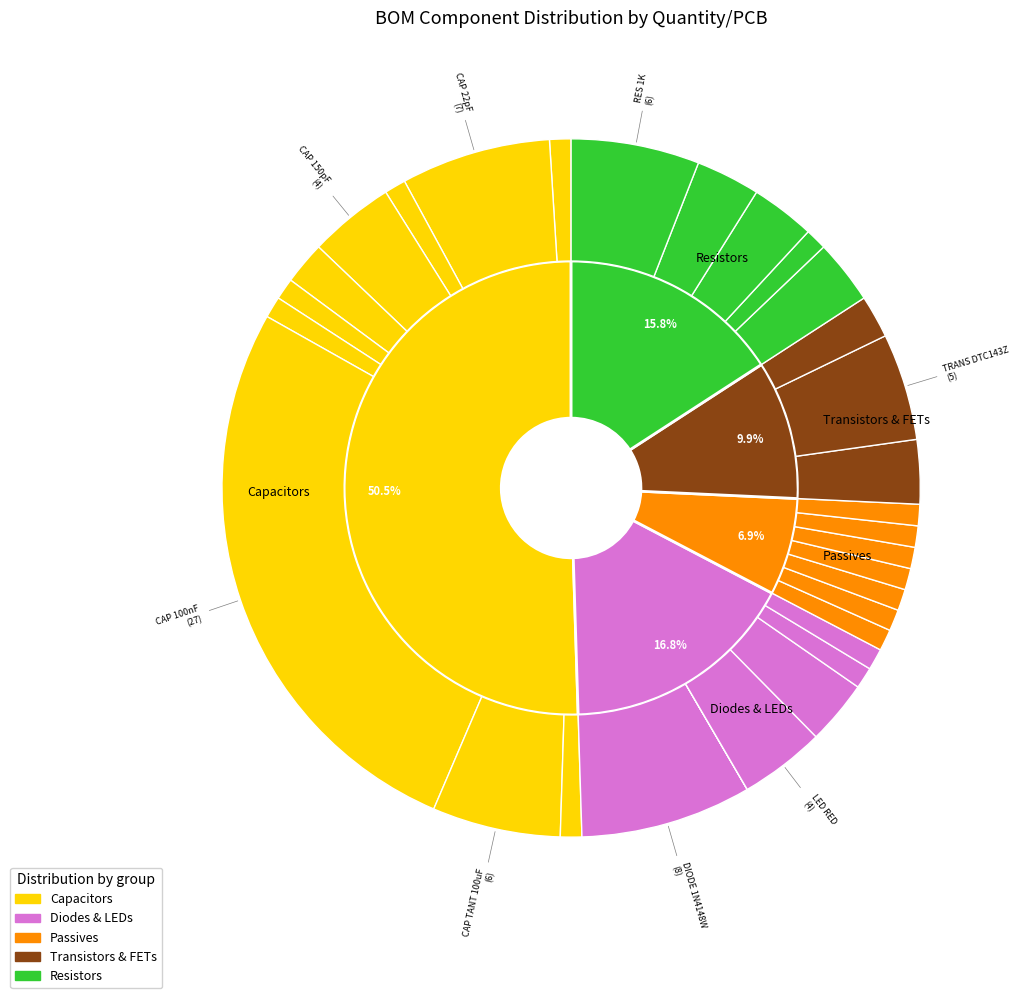

To the nearest percent, what percentage of the pie is CAP 1nF?

1%